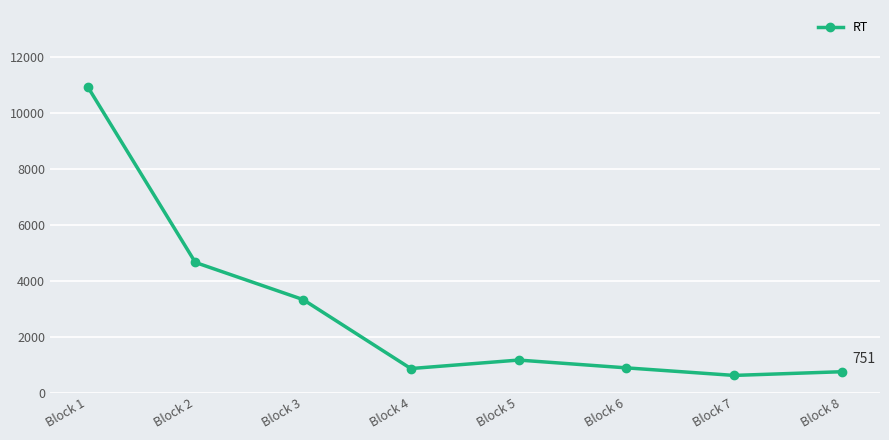

How many data points does each series have?

8